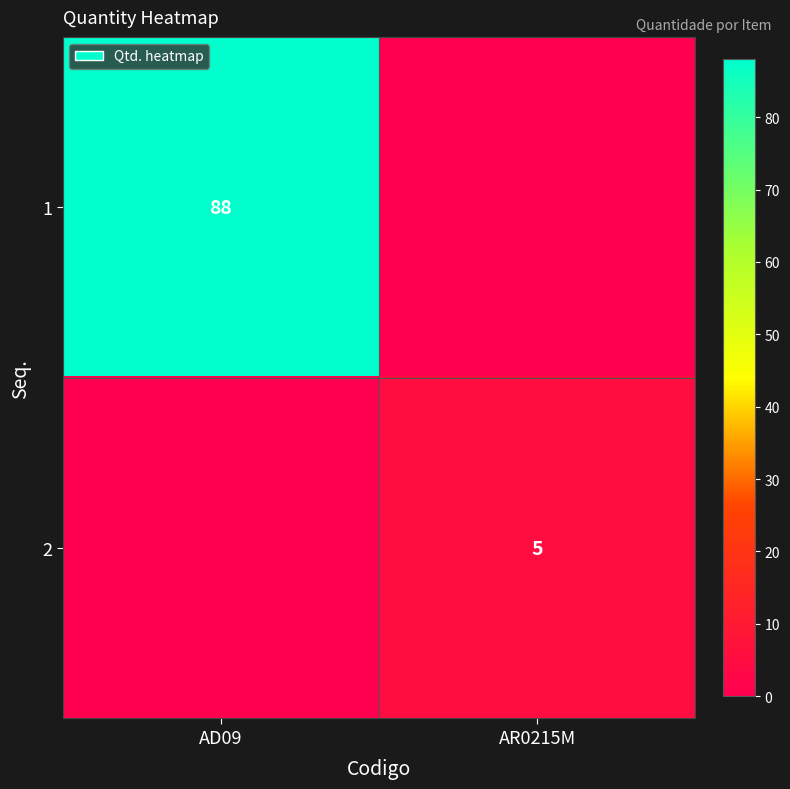

Is the value of 2 at AR0215M greater than the value of 1 at AD09?

No